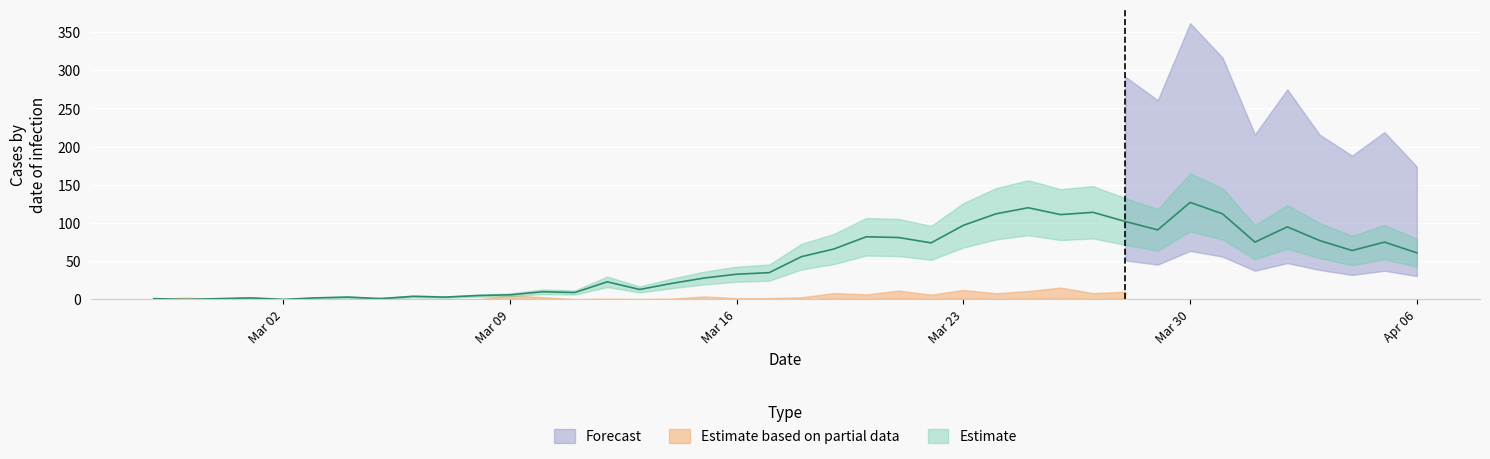

The value at 2020-03-12 is 23. True or false?

True